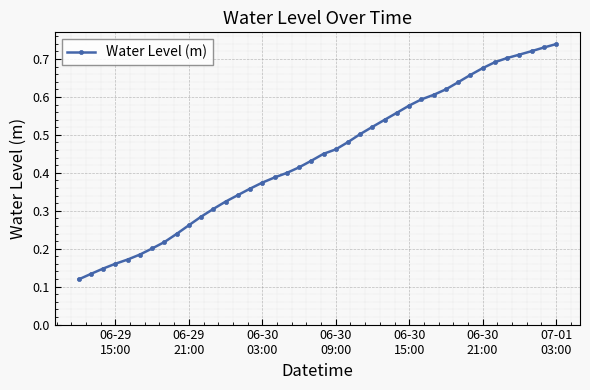

Count the values in the range 0 to 1.

40